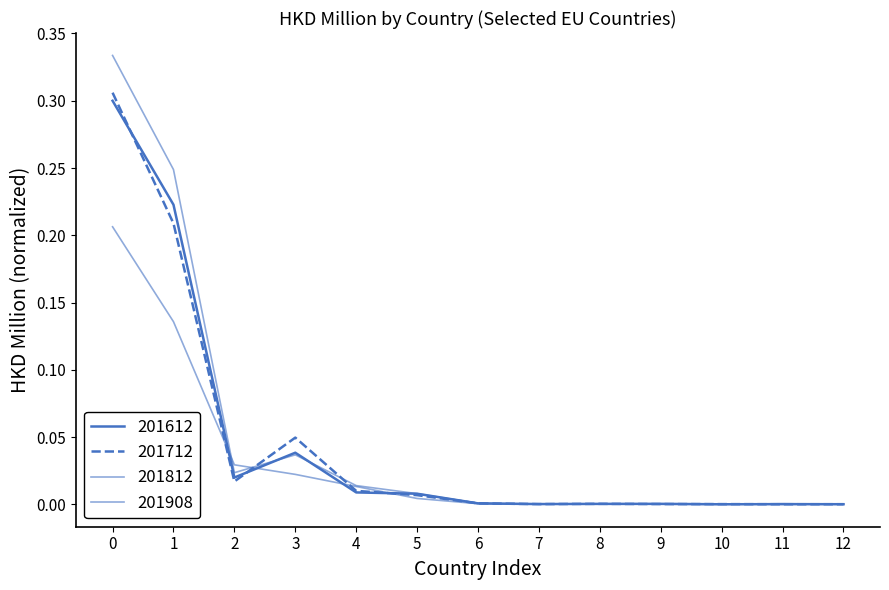

Does the chart have visible grid lines?

No